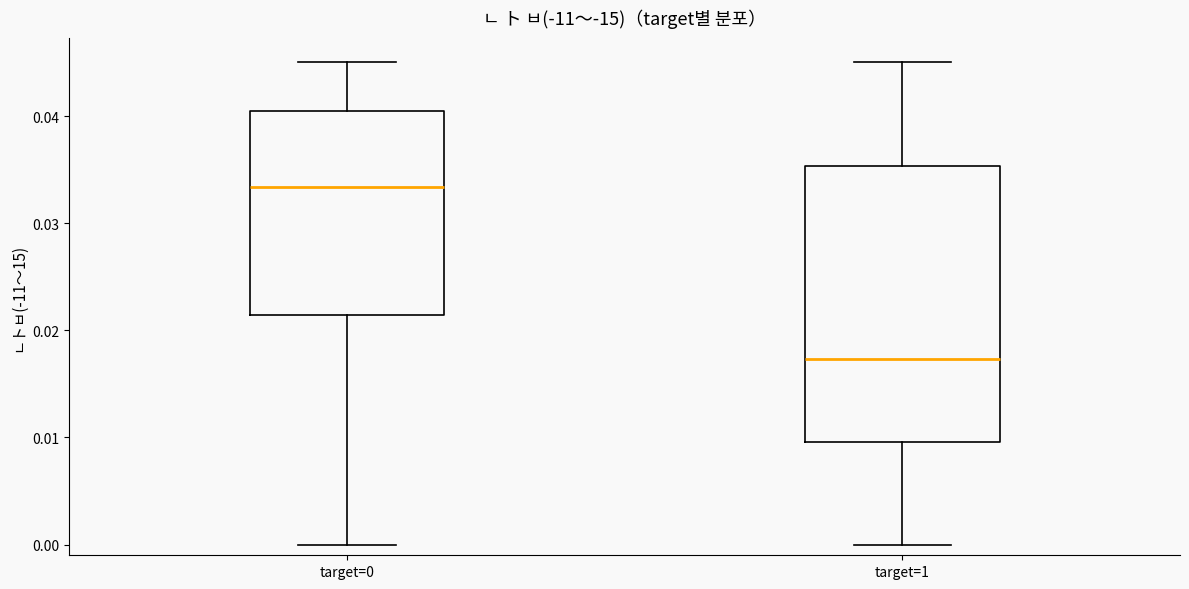

Which box is the tallest, from its lower edge to its upper edge?

target=1